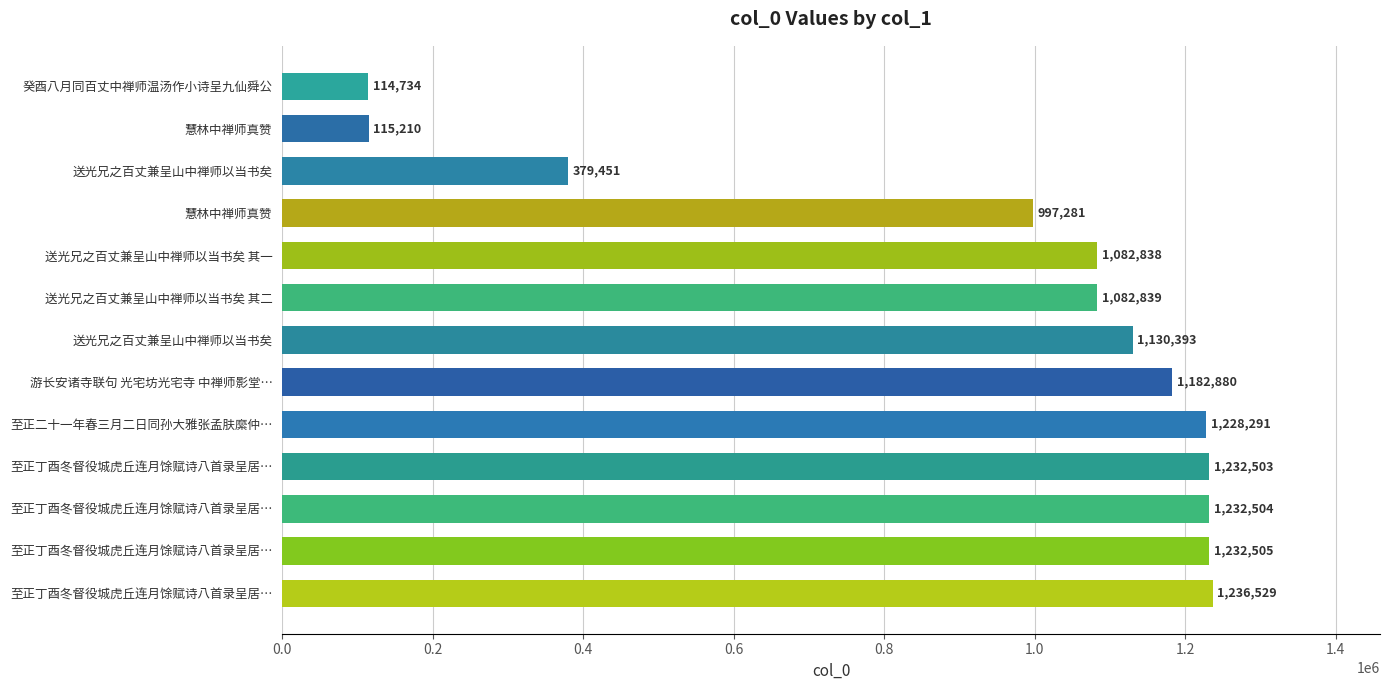

How many bars are there in total?

13